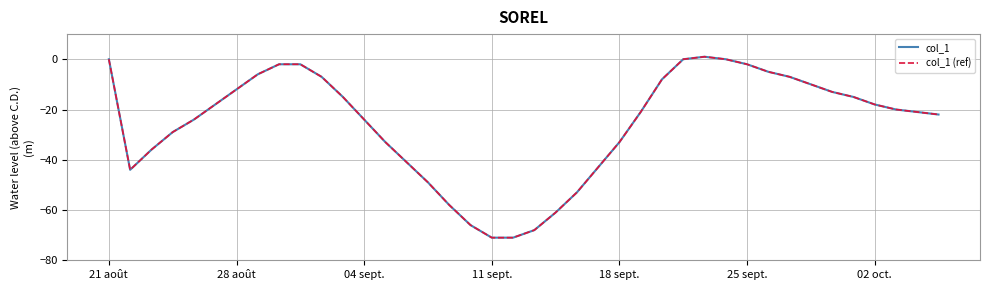

What is the difference between the second highest and minimum values in the col_1 (ref) series?

71